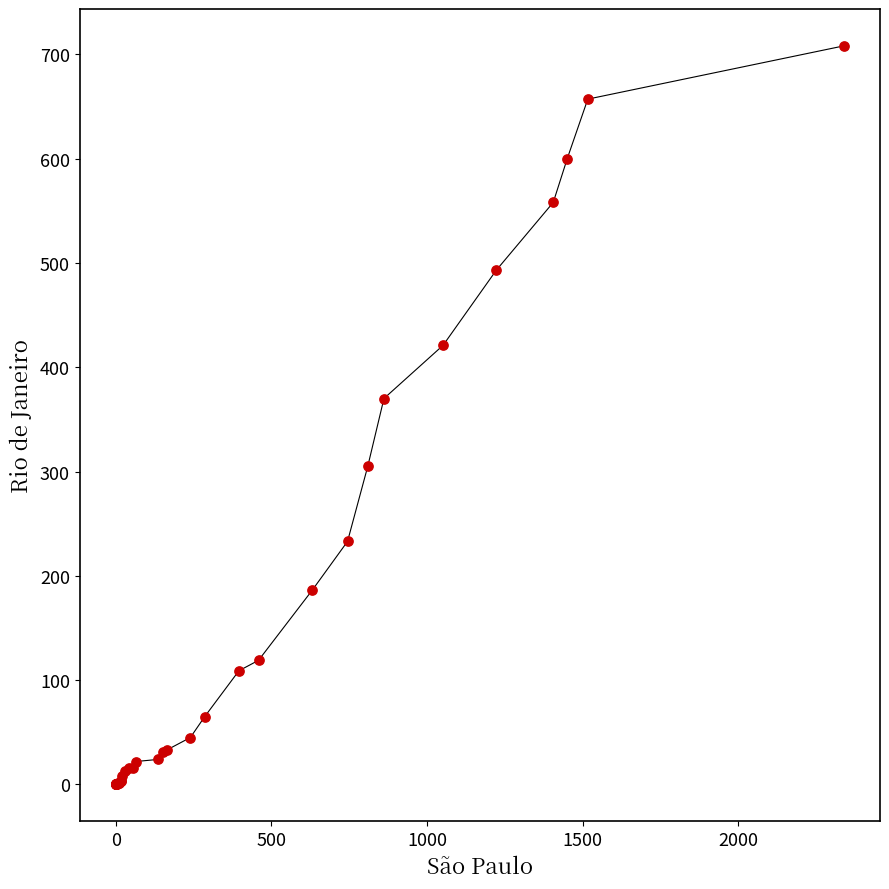

What Y value in the scatter plot is closest to 354?

370